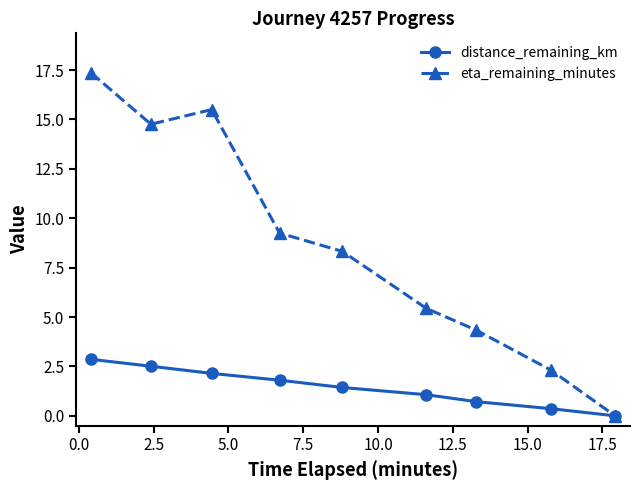

What are all the series names shown in the legend?

distance_remaining_km, eta_remaining_minutes